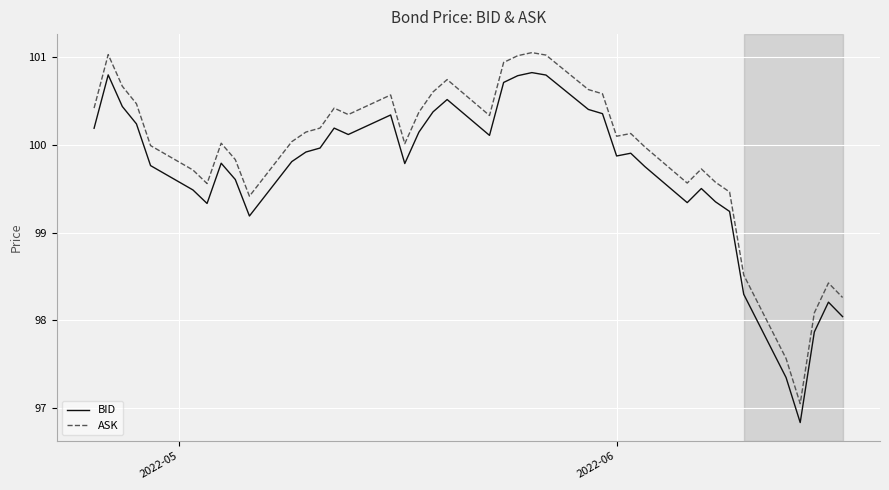

True or false: ASK and BID intersect in this chart.

False